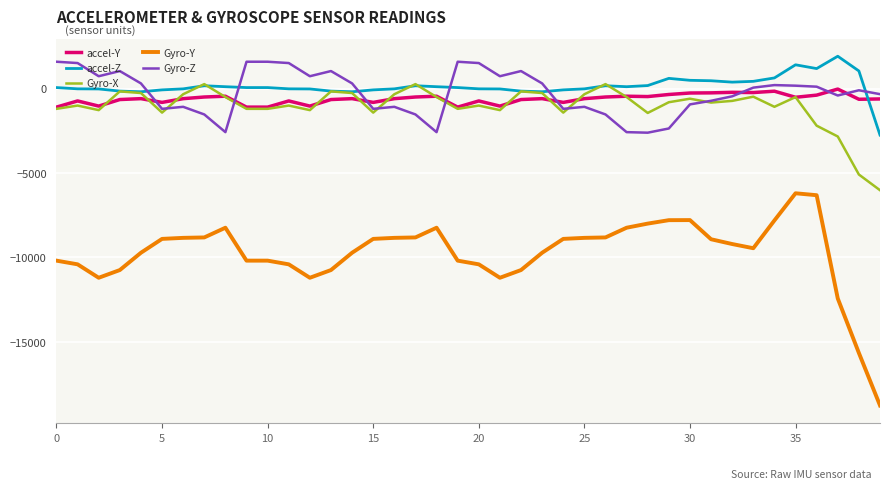

Does the chart display data point markers on the line(s)?

No